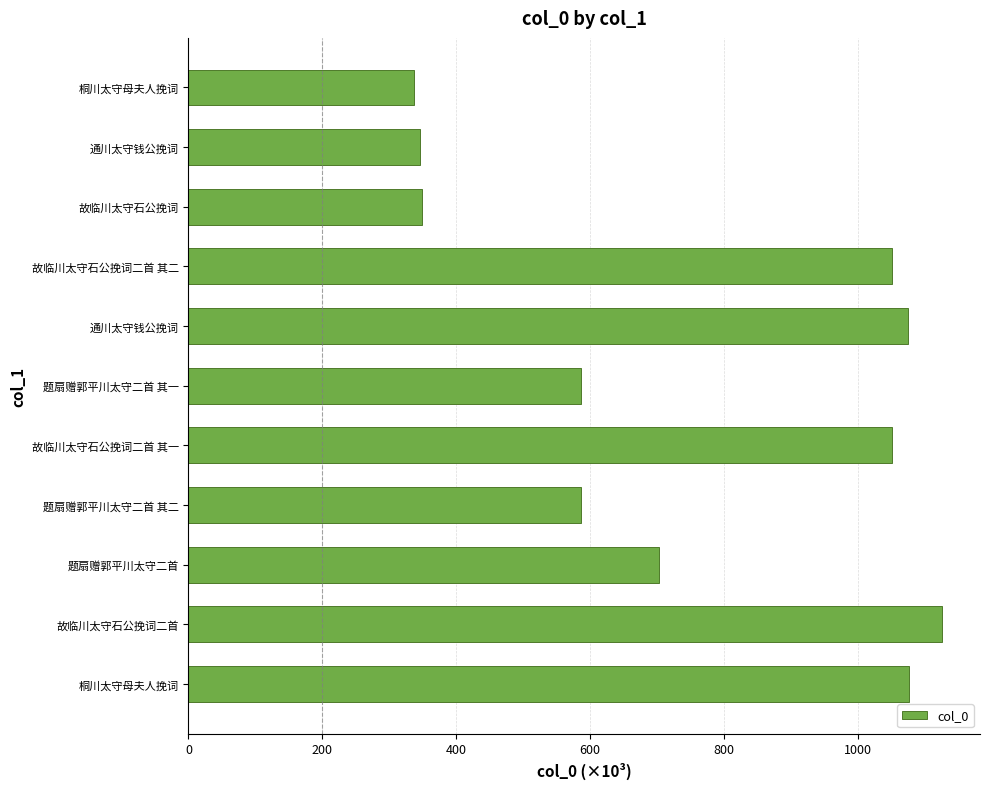

What is the smallest value displayed?

337.5